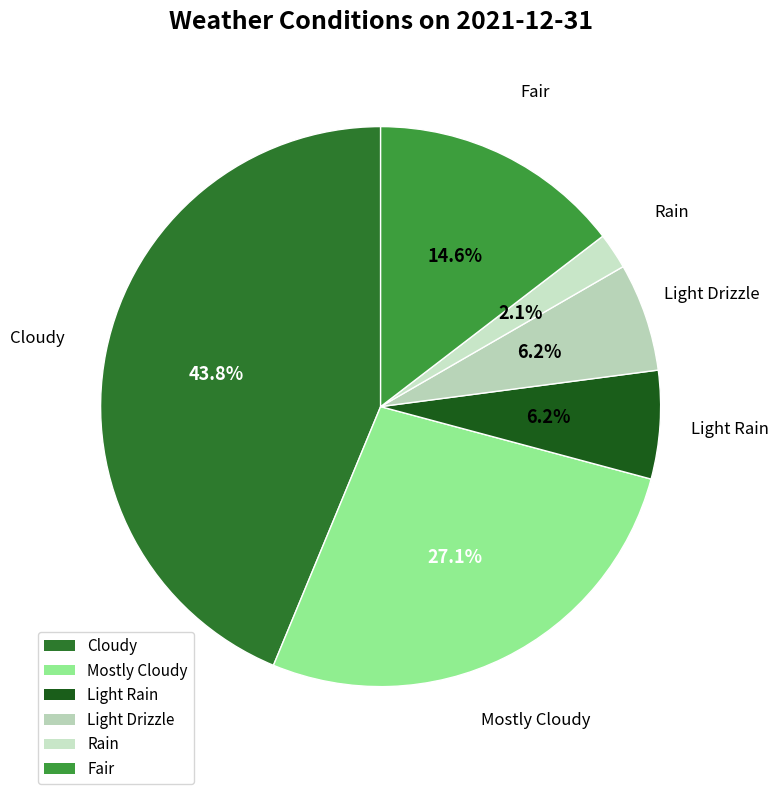

How many segments does this pie chart have?

6